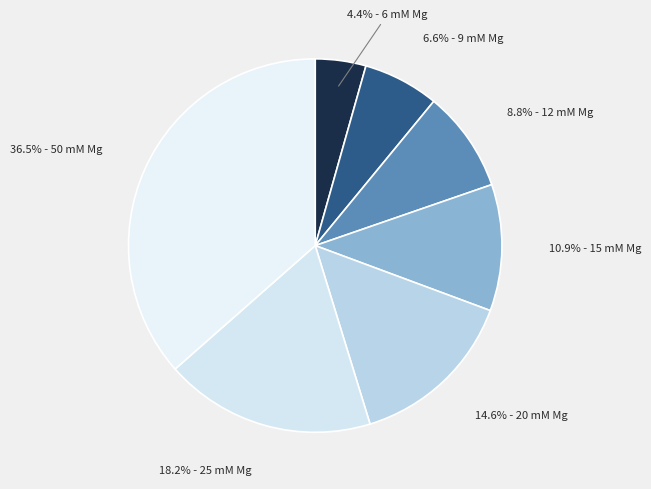

How many slices are in this pie chart?

7